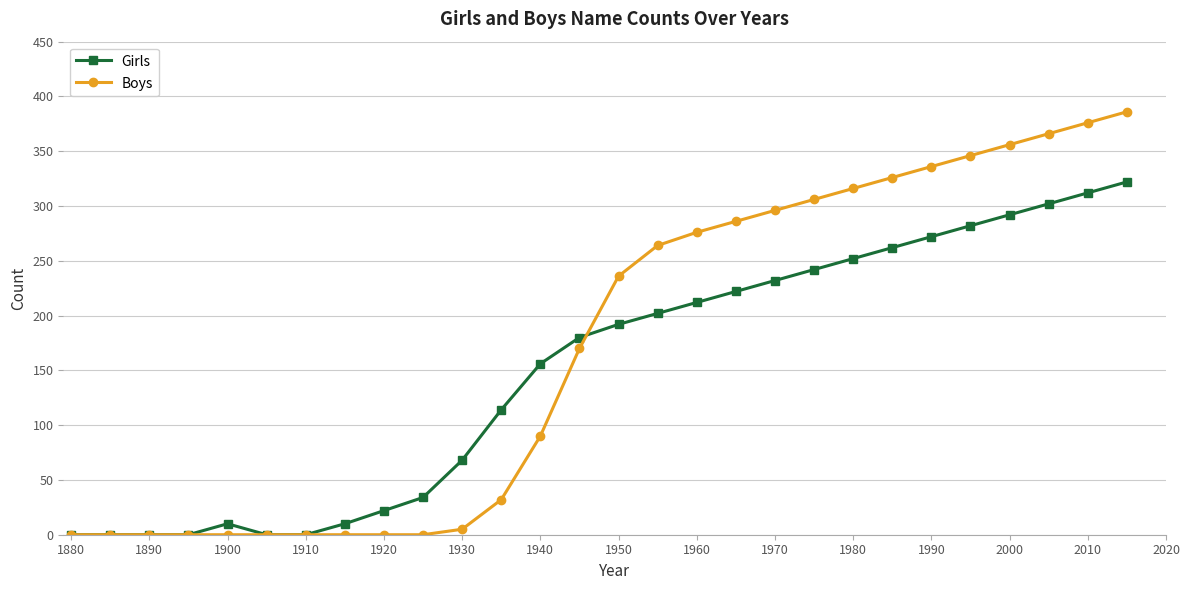

What is the greatest value displayed?

386